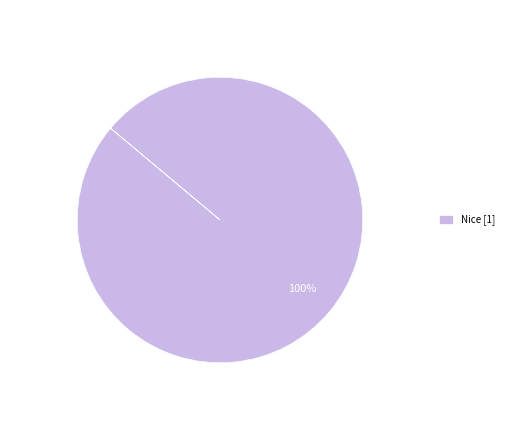

Which category accounts for the majority?

Nice [1]